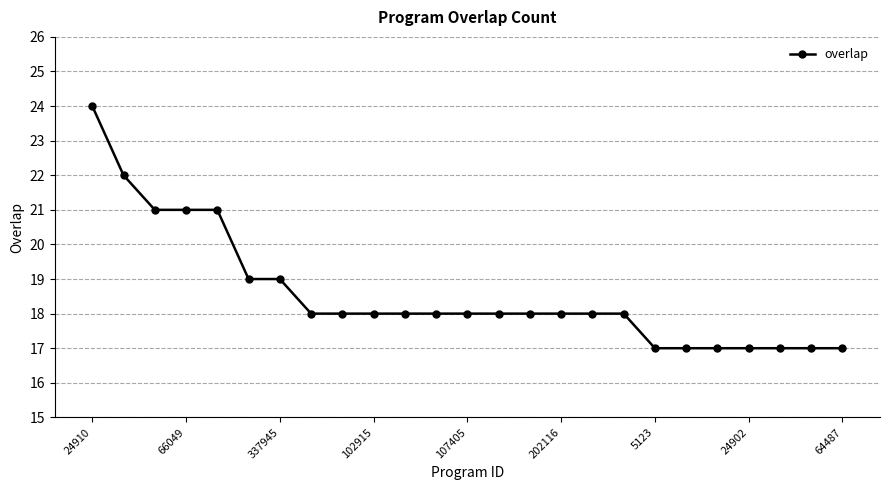

What is the average value?

19